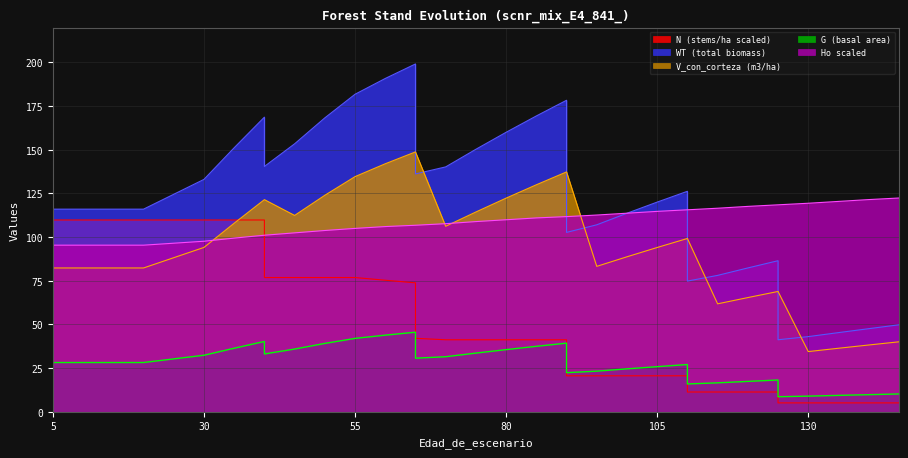

True or false: WT has a value of 113.7 at 100.

True